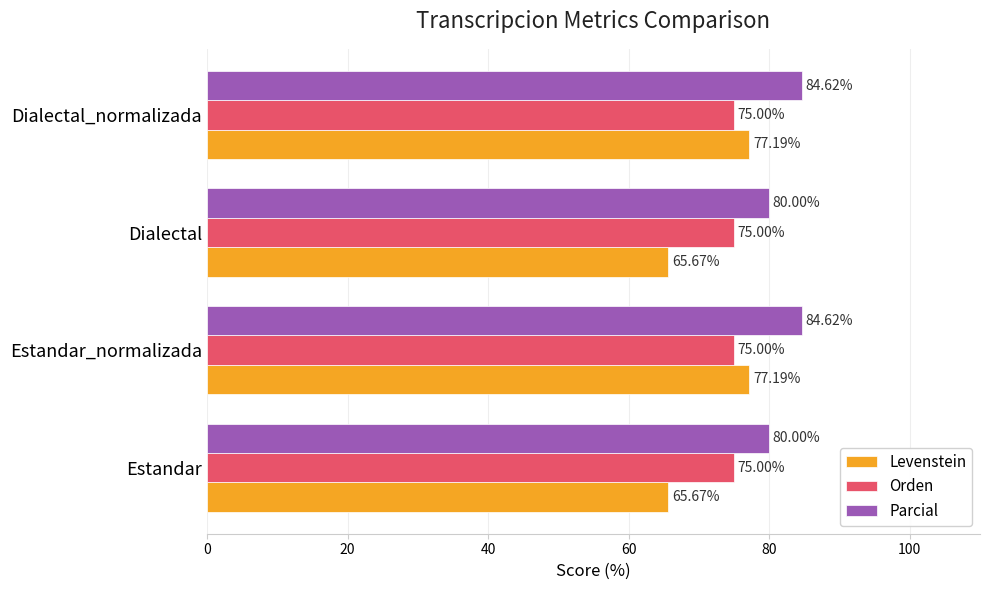

List the series in order of their peak value, highest first.

Parcial, Levenstein, Orden